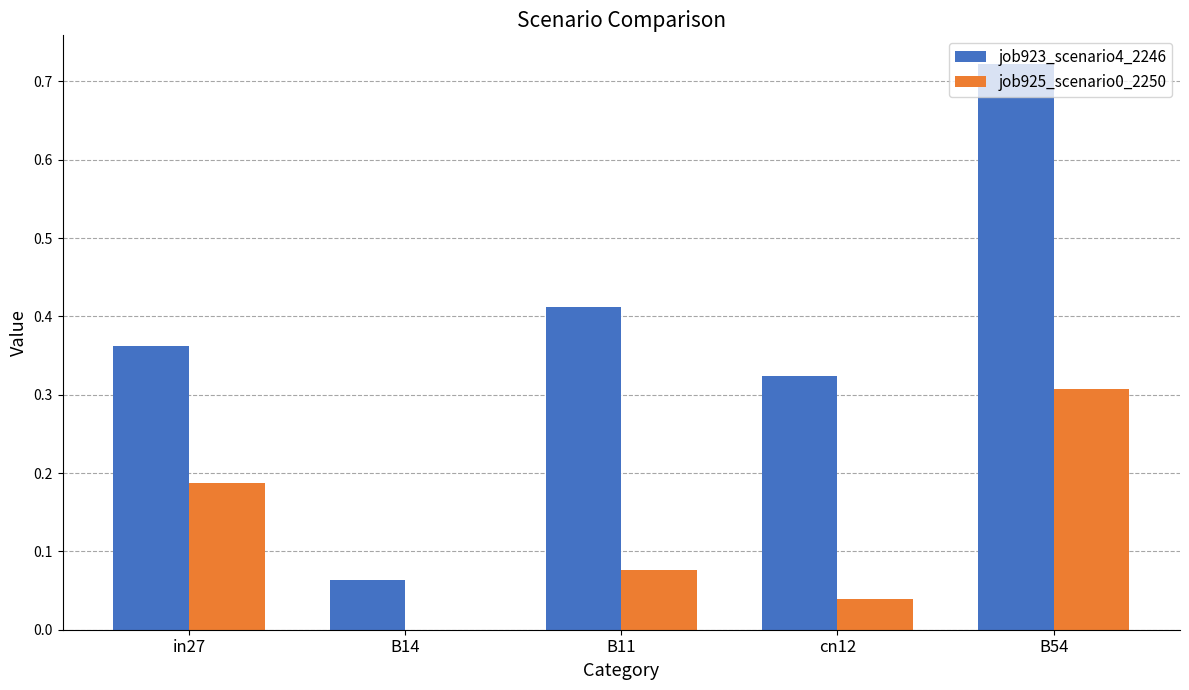

The job923_scenario4_2246 series shows 1.2 at B54. True or false?

False